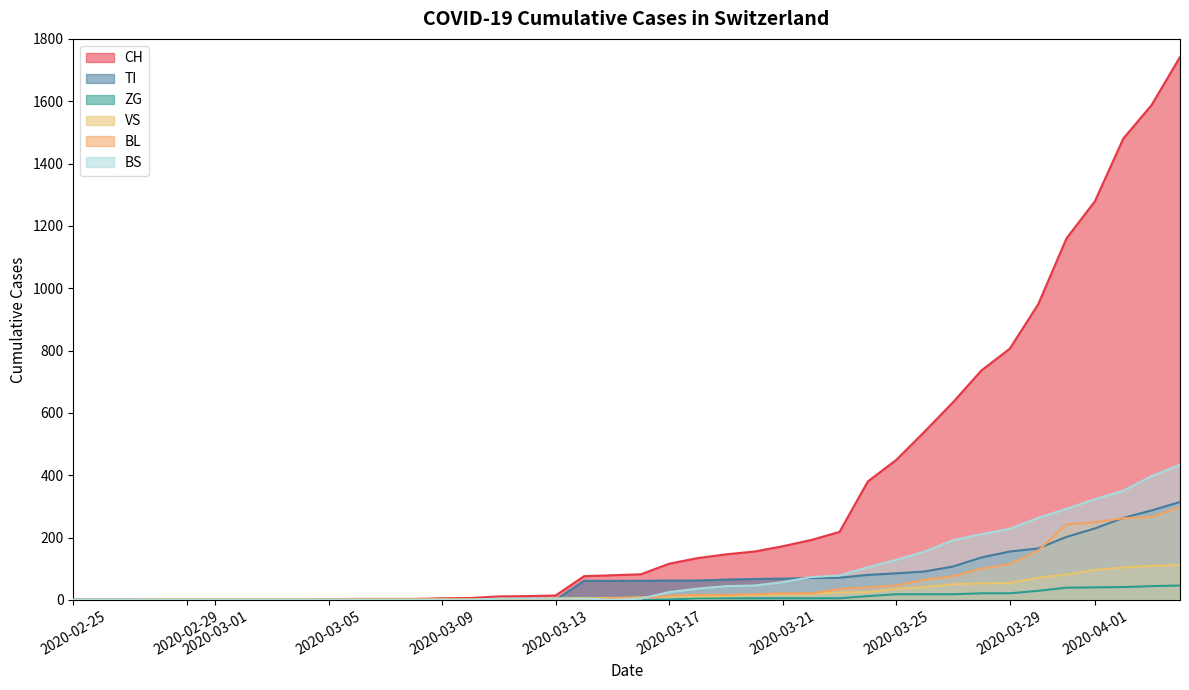

Which series has the largest total across all categories?

CH